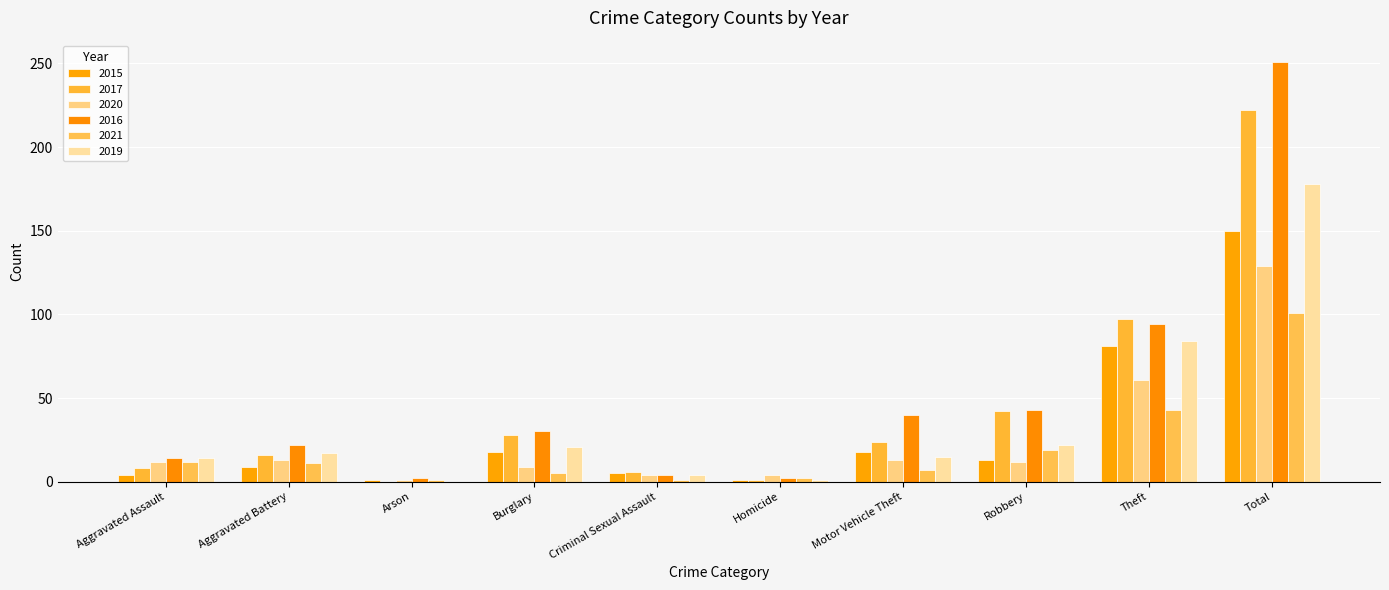

What is the label of the 6th bar from the right?

Criminal Sexual Assault